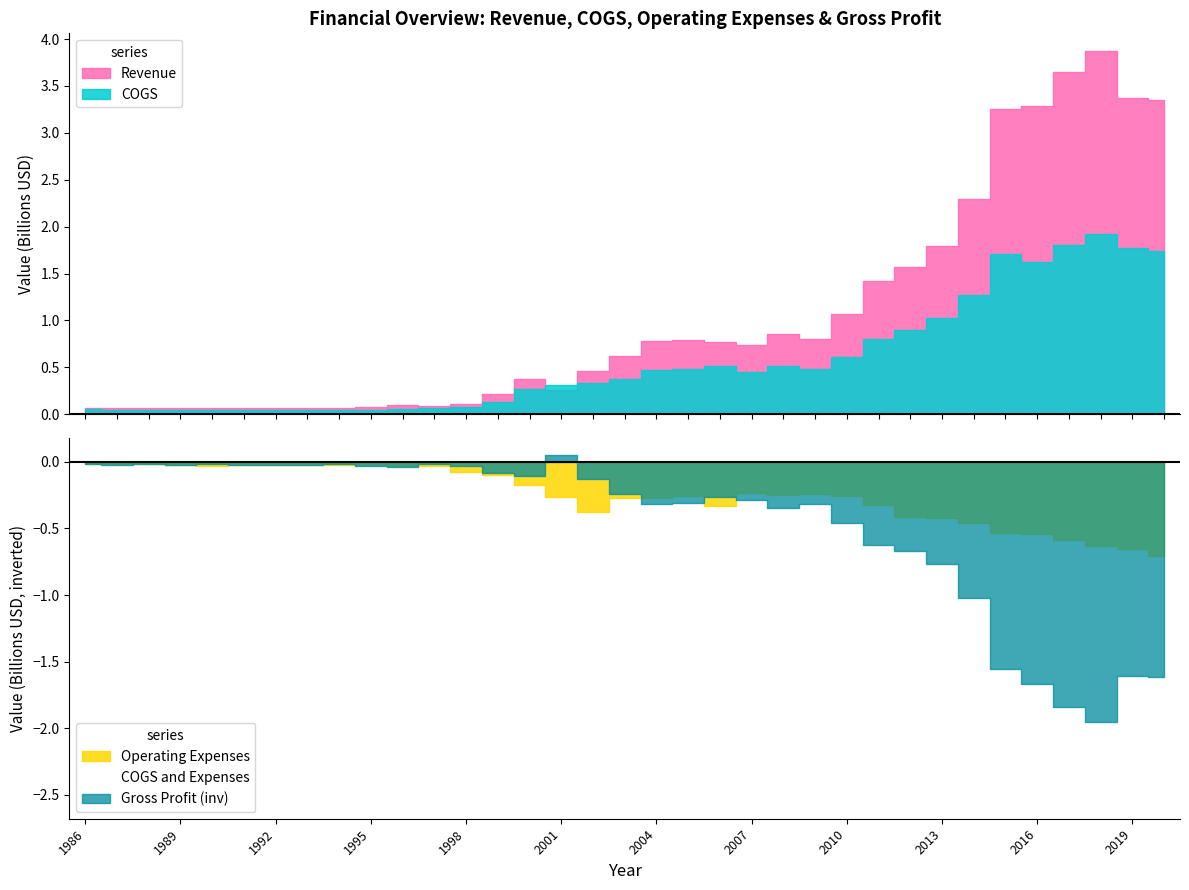

True or false: Gross Profit and Revenue cross at least once.

False